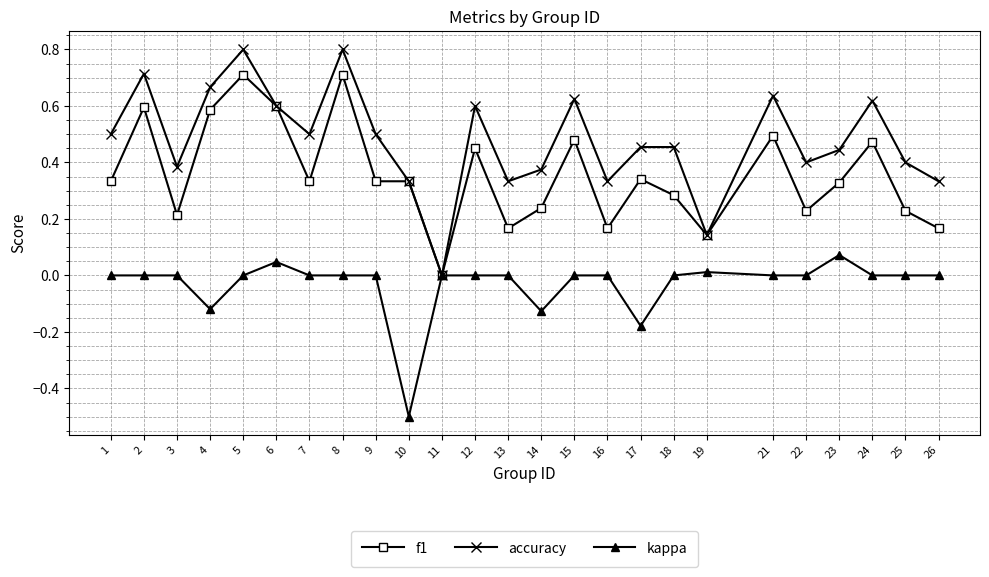

How many positive values does the f1 series have?

24